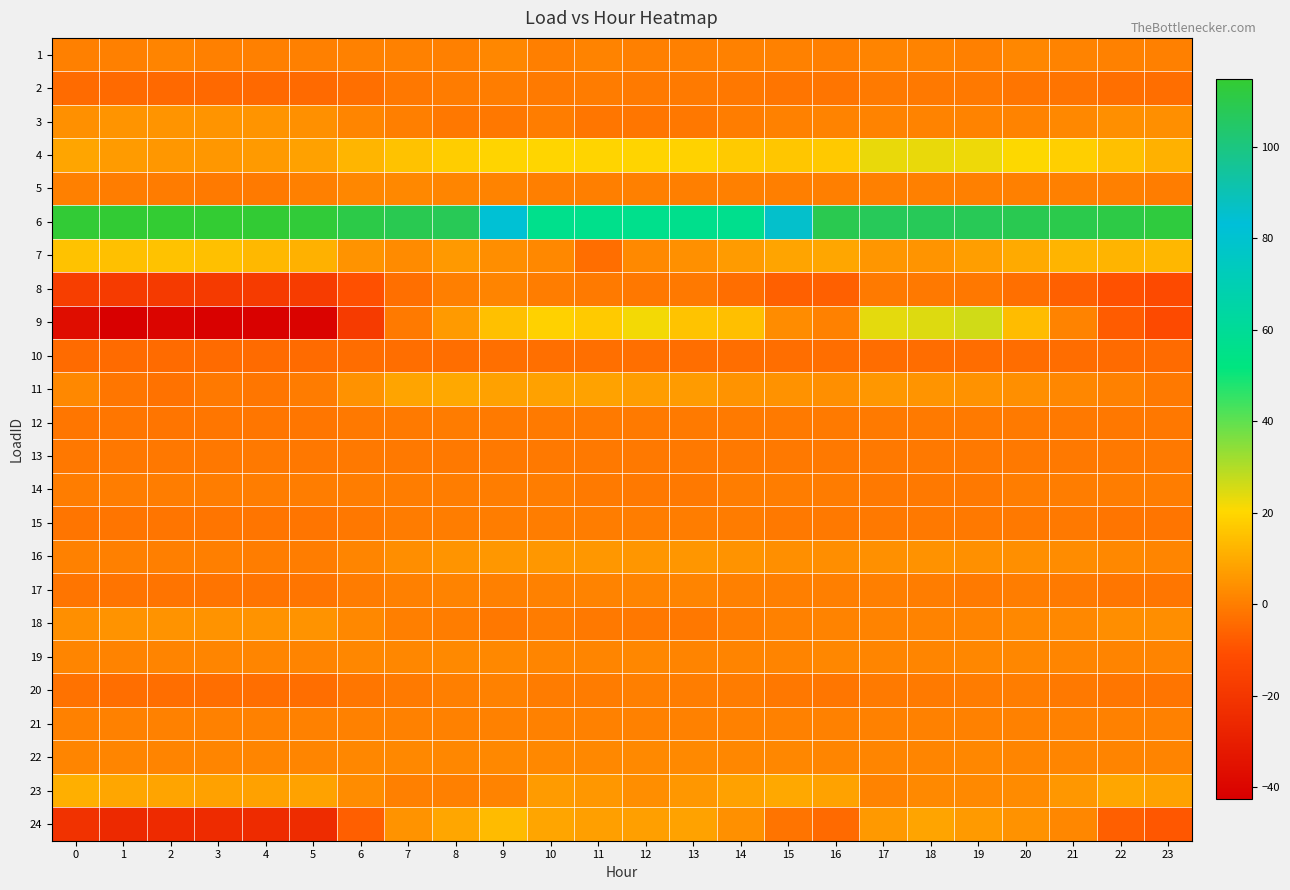

Between 14 and 4, which is larger?

14